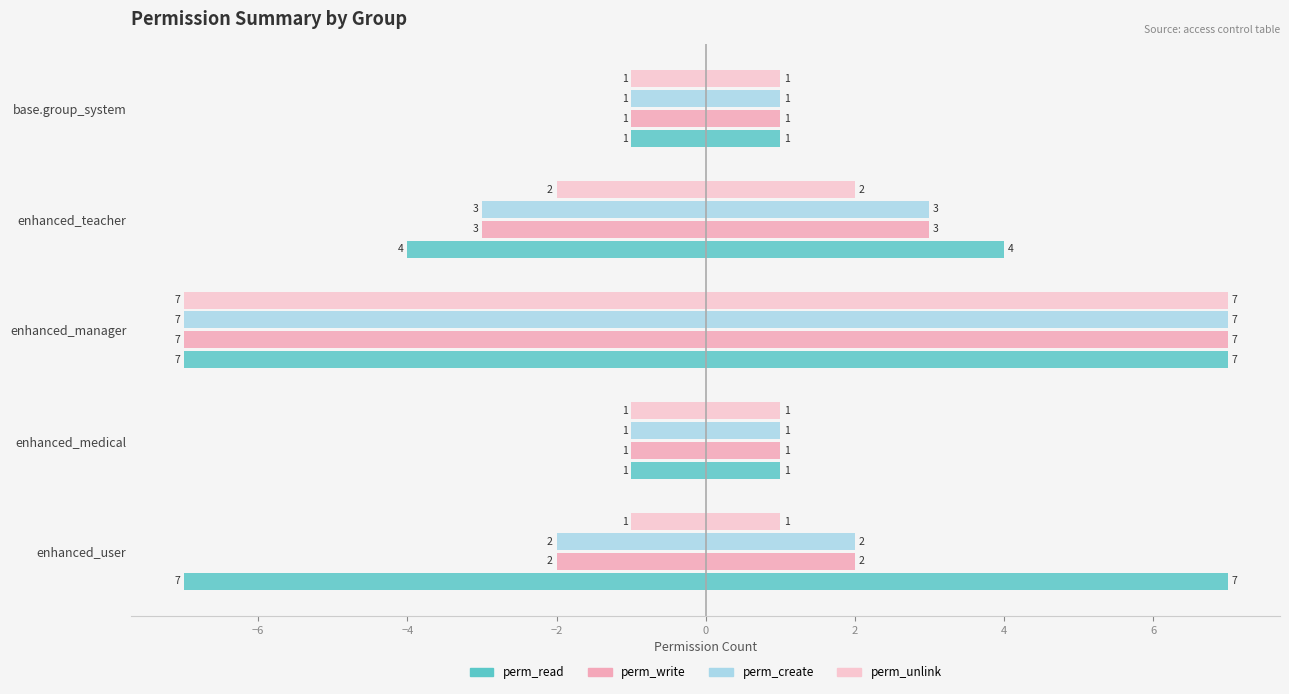

List the series in order of their peak value, highest first.

perm_read, perm_write, perm_create, perm_unlink